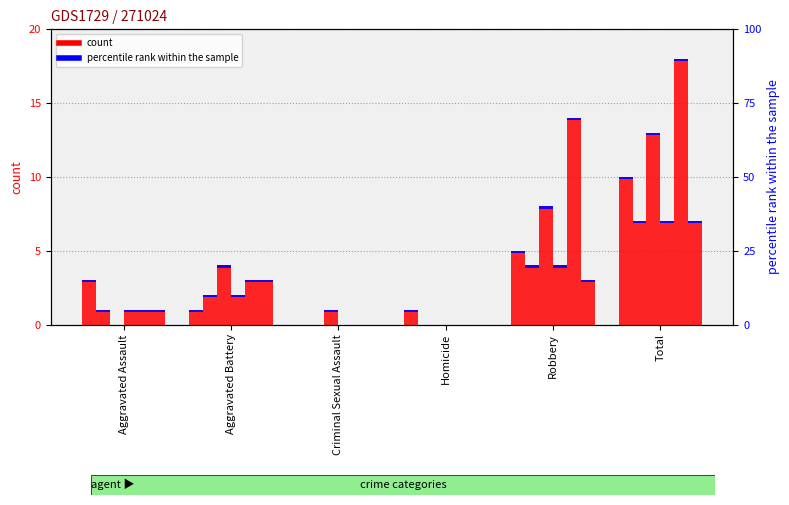

What is the difference between the highest and lowest values at Robbery?

11